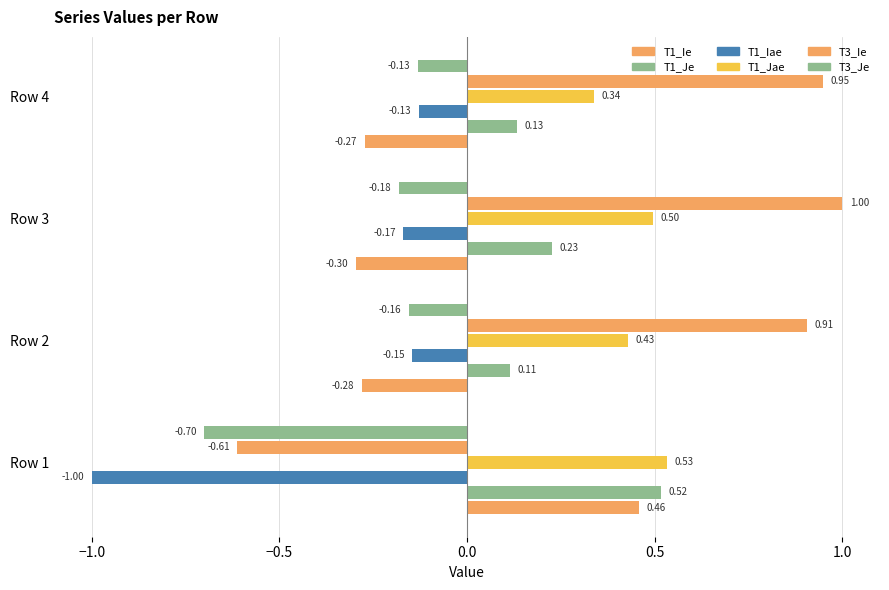

What is the value of the T1_Jae bar at the 3rd from the left?

0.5